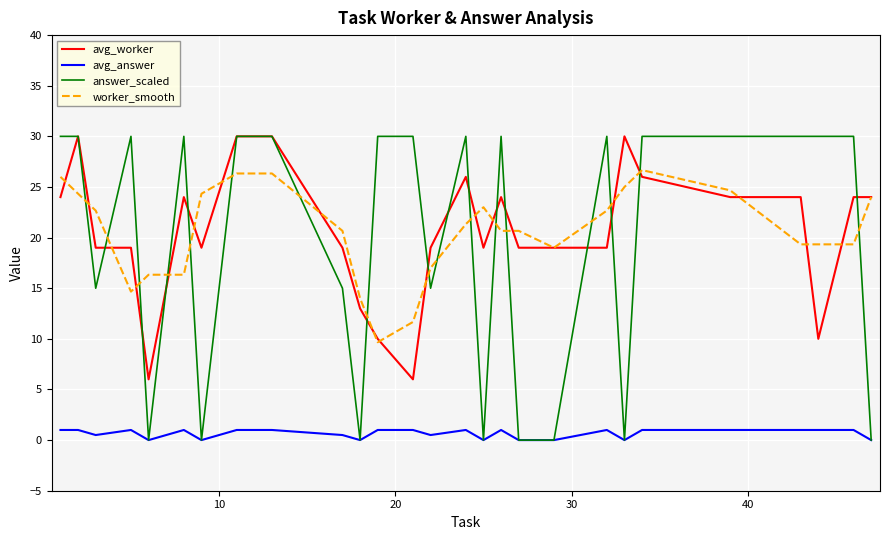

What is the highest value of the answer_scaled series?

30.0